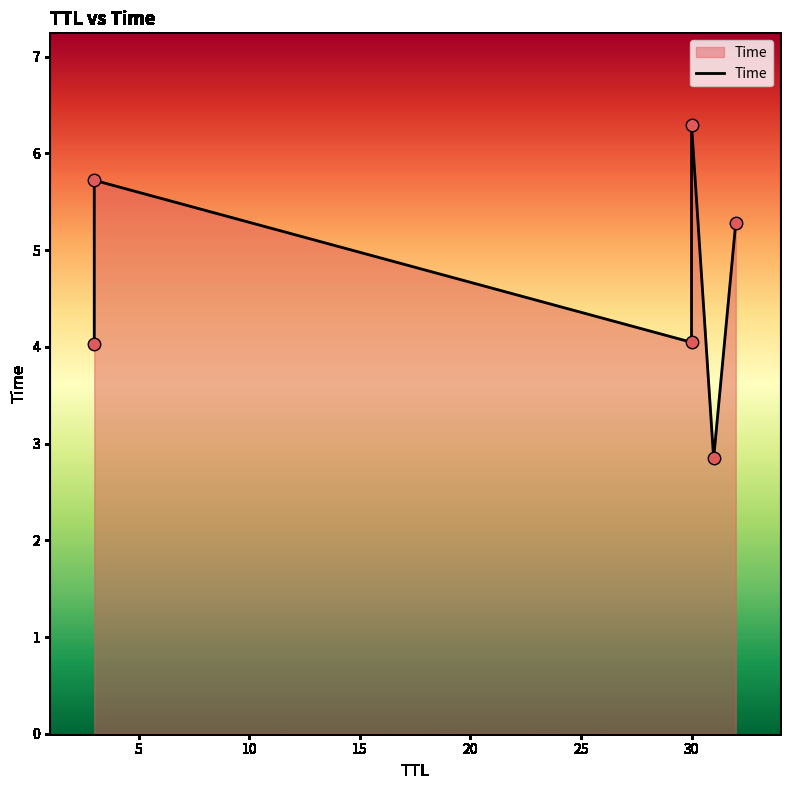

Which has a higher value, 20 or 10?

10